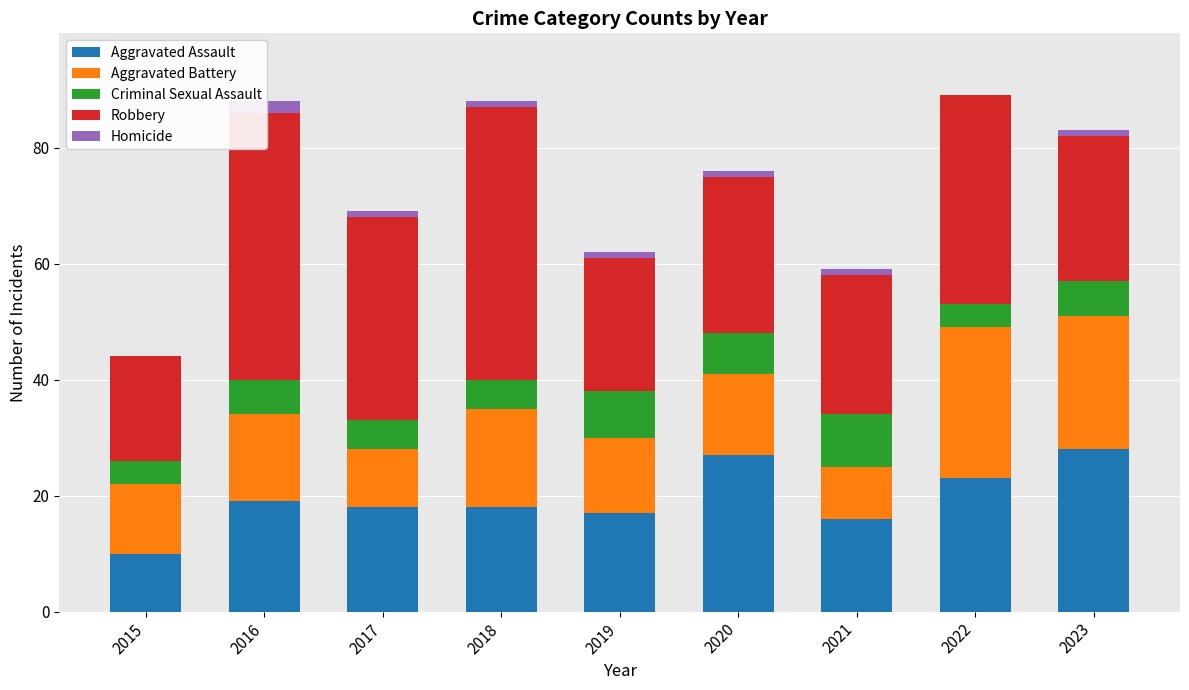

At which category is the sum across all series the highest?

2022